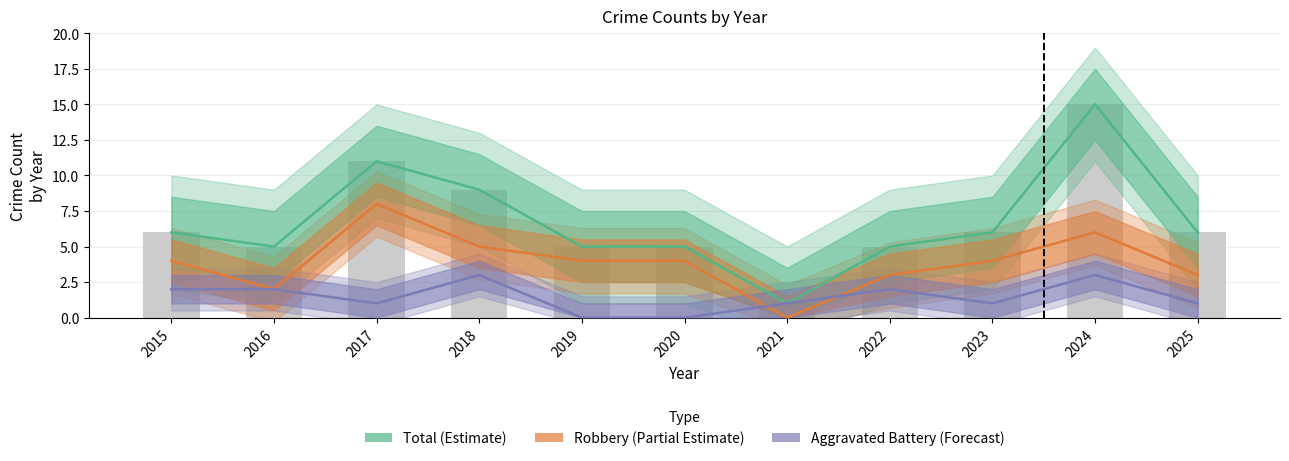

Reading right to left, what are all the values shown in this chart?

Total (Estimate): 2025=6	2024=15	2023=6	2022=5	2021=1	2020=5	2019=5	2018=9	2017=11	2016=5	2015=6
Robbery (Partial Estimate): 2025=3	2024=6	2023=4	2022=3	2021=0	2020=4	2019=4	2018=5	2017=8	2016=2	2015=4
Aggravated Battery (Forecast): 2025=1	2024=3	2023=1	2022=2	2021=1	2020=0	2019=0	2018=3	2017=1	2016=2	2015=2